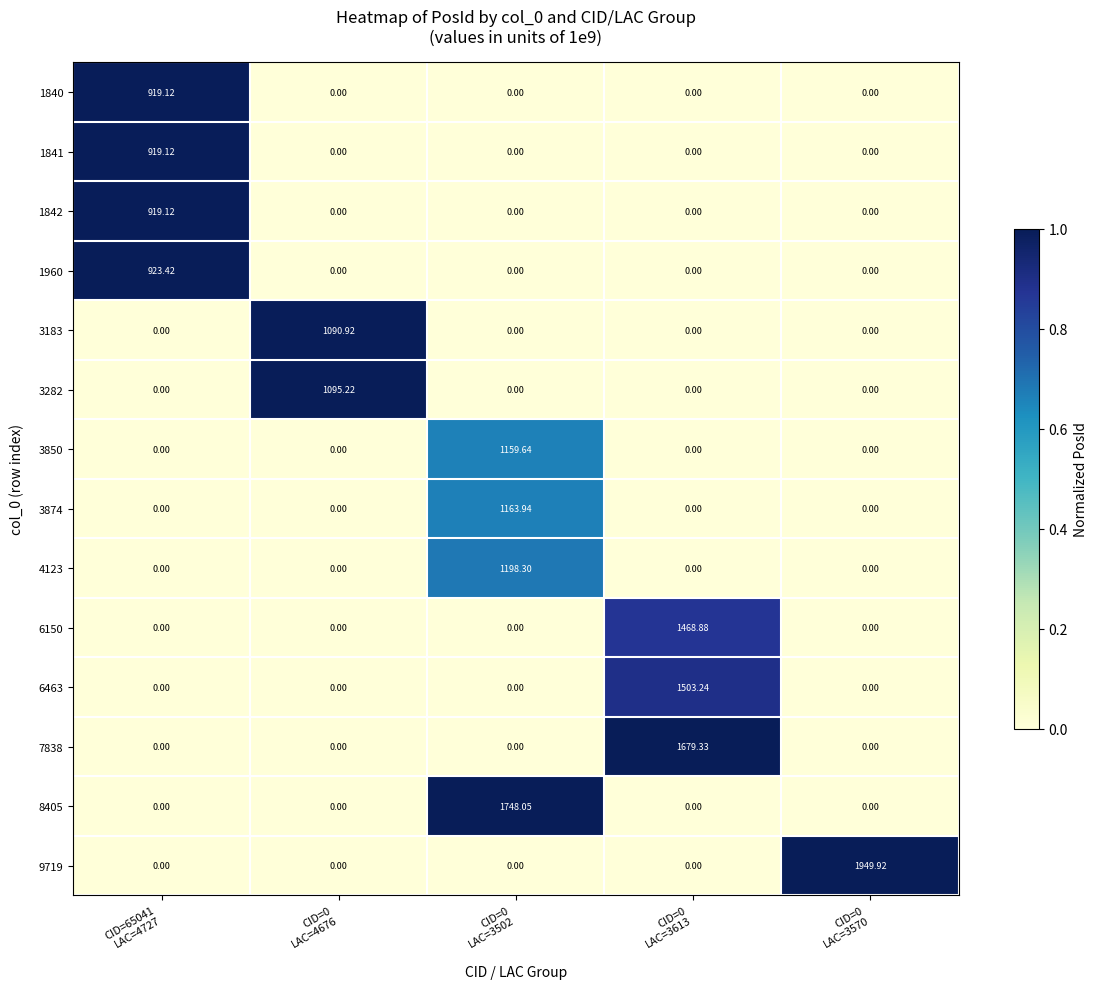

What is the maximum value shown in the chart?

1949.9